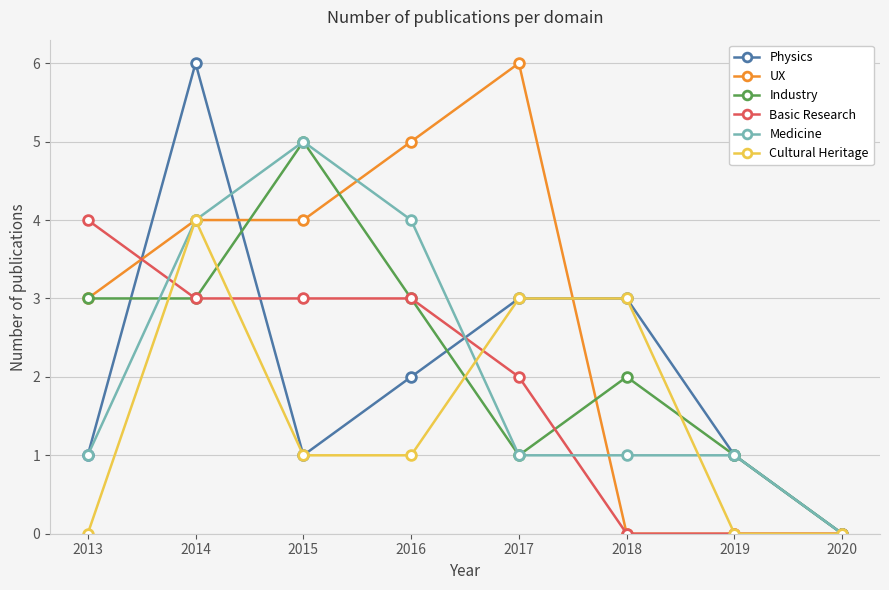

What is the difference between the maximum and minimum values in the Physics series?

6